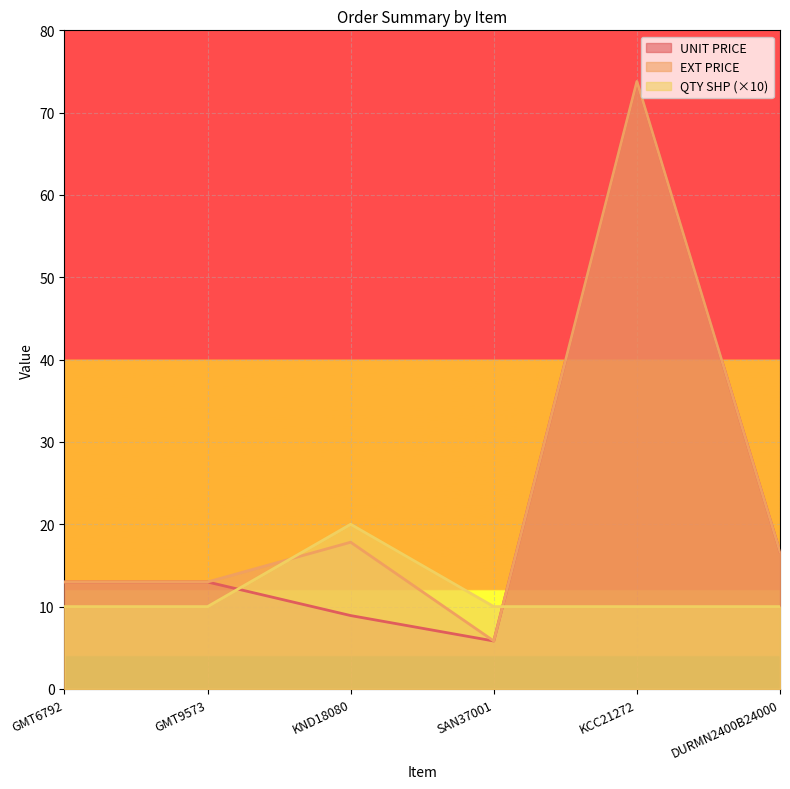

At how many categories does at least one series exceed 73?

1